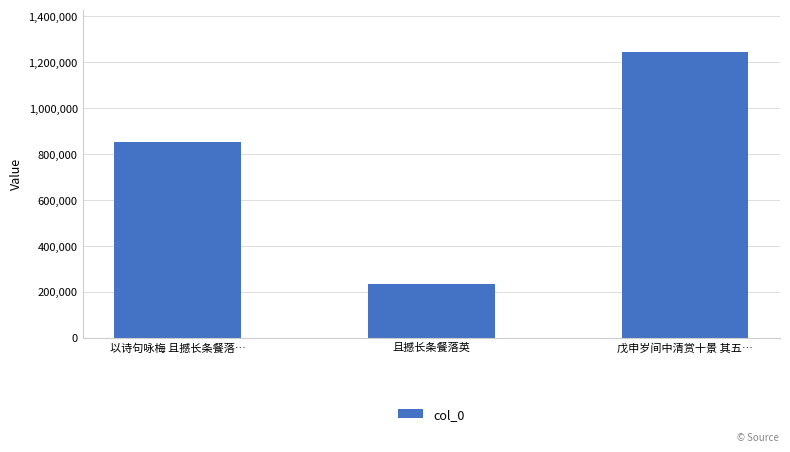

Between 戊申岁间中清赏十景 其五… and 以诗句咏梅 且撼长条餐落…, which is larger?

戊申岁间中清赏十景 其五…